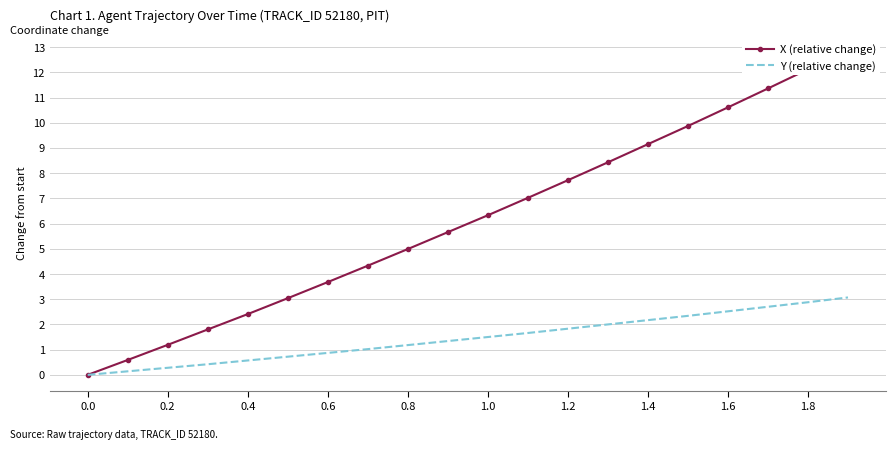

How many positive values does the Y (relative change) series have?

19